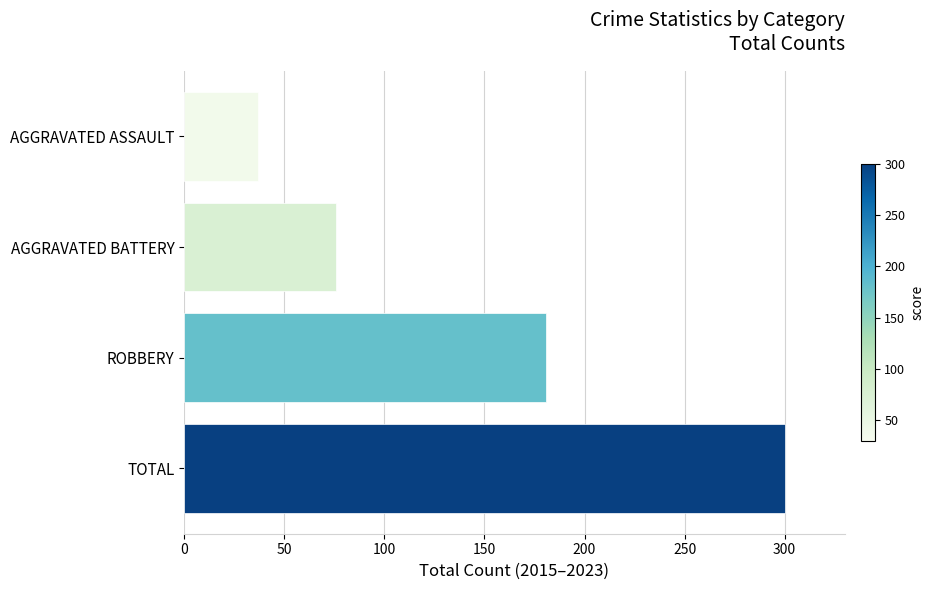

What is the smallest value displayed?

37